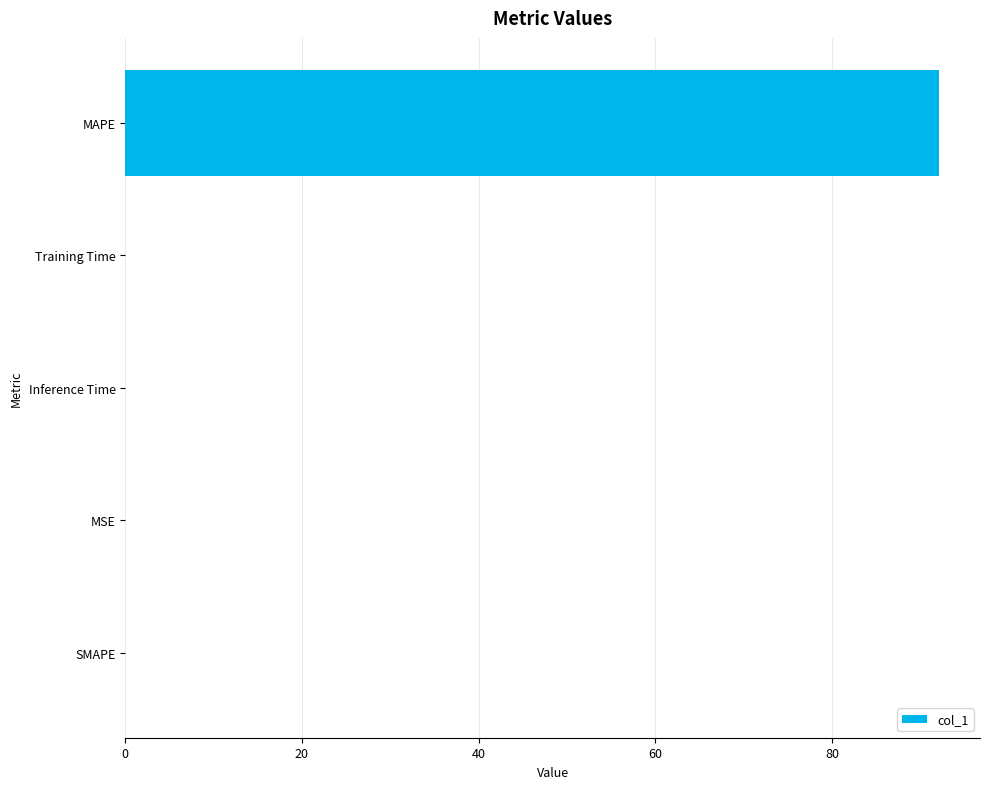

What is the greatest value displayed?

92.1